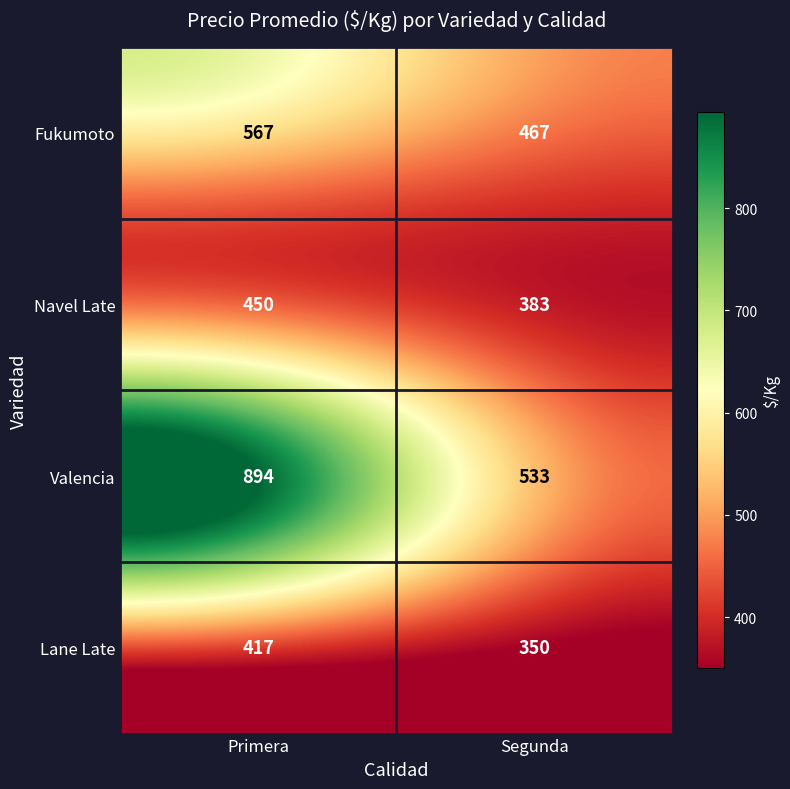

What value does the Lane Late series have at Primera, to the nearest 5?

415